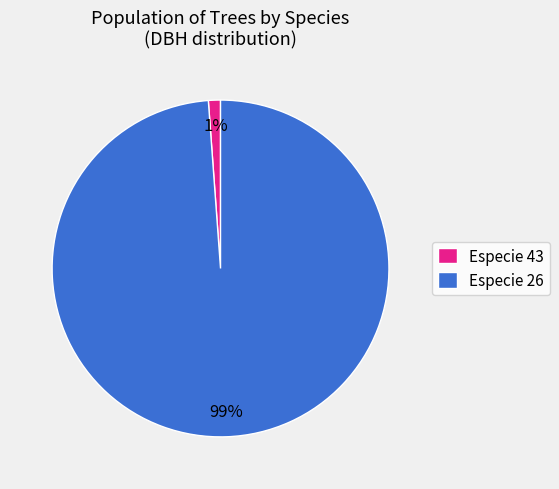

Rank the categories by value from highest to lowest.

Especie 26, Especie 43